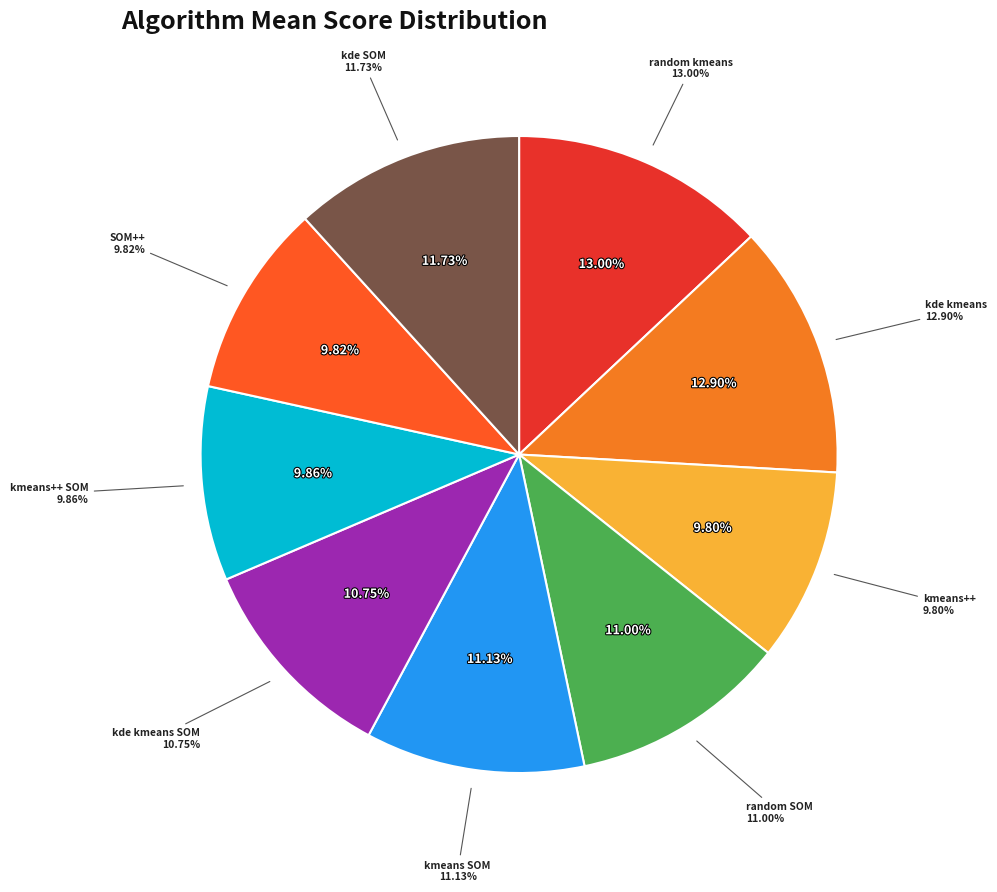

To the nearest percent, what portion does random SOM represent?

11%